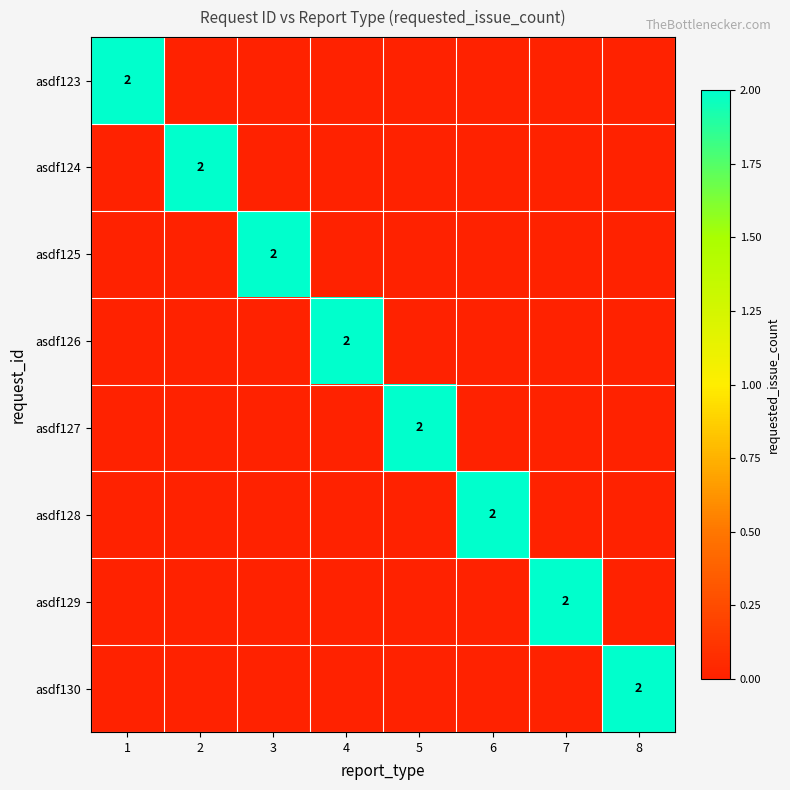

What is the maximum value shown in the chart?

2